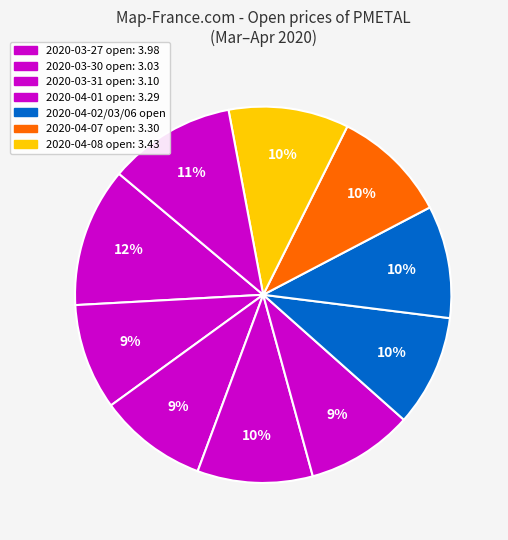

Count the number of slices in the pie.

10